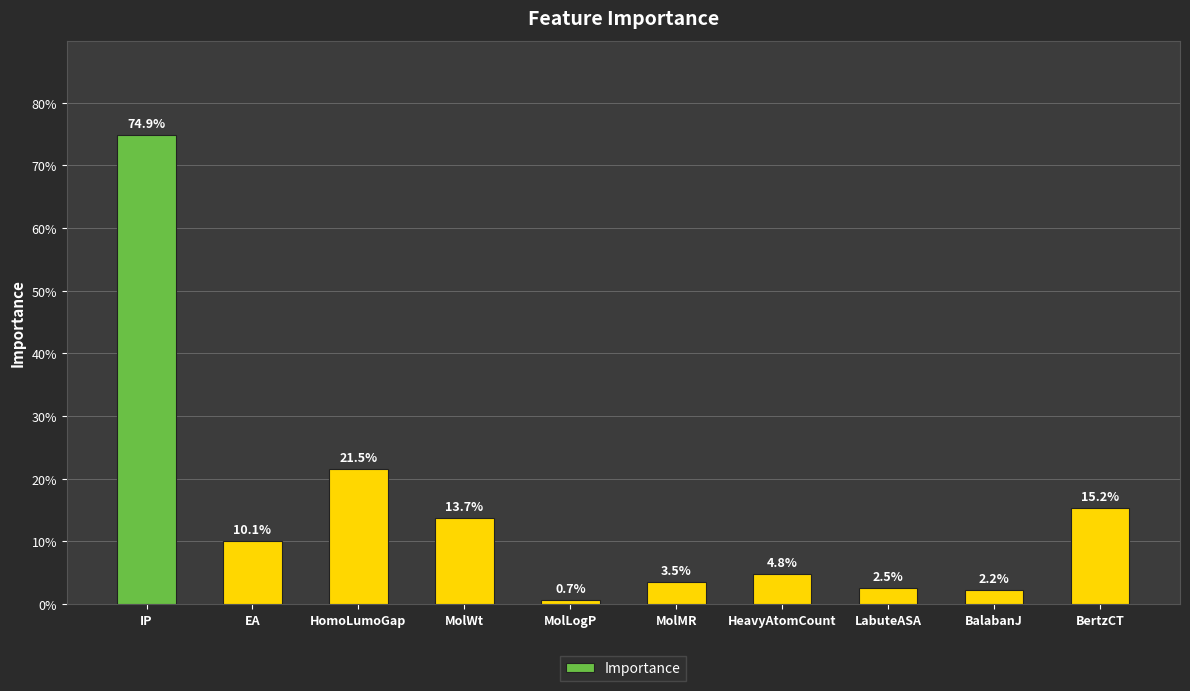

The value at BalabanJ is 0.0. True or false?

False